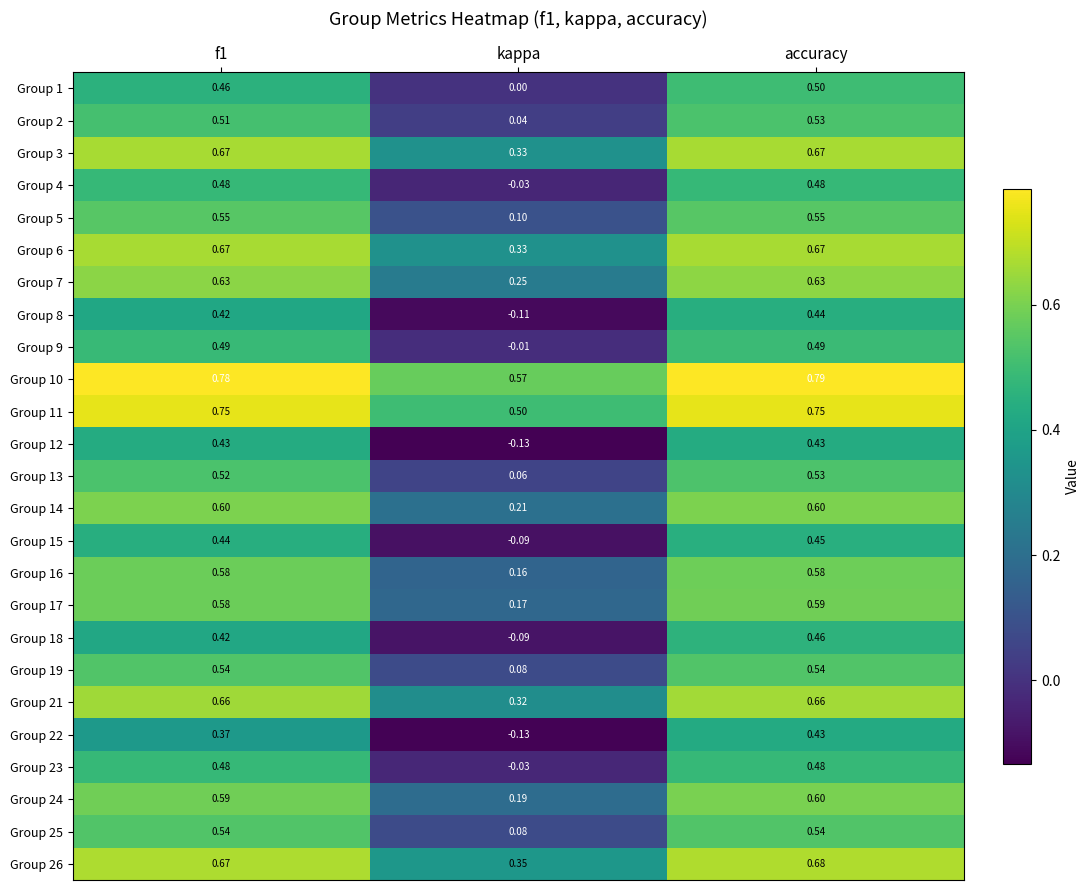

How many categories are shown in the chart?

3